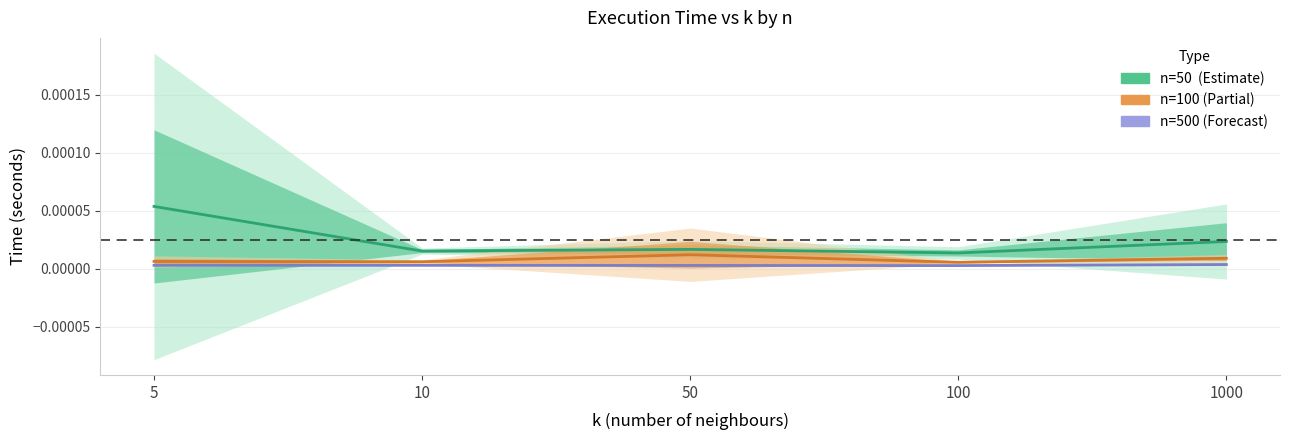

How many data points does each series have?

5